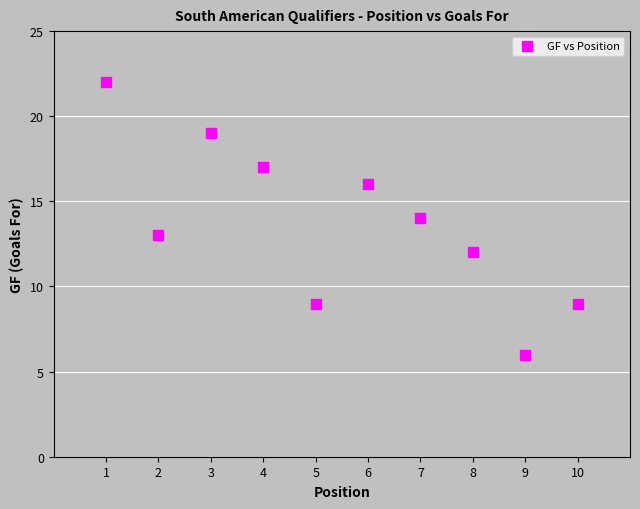

What is the average Y value?

14